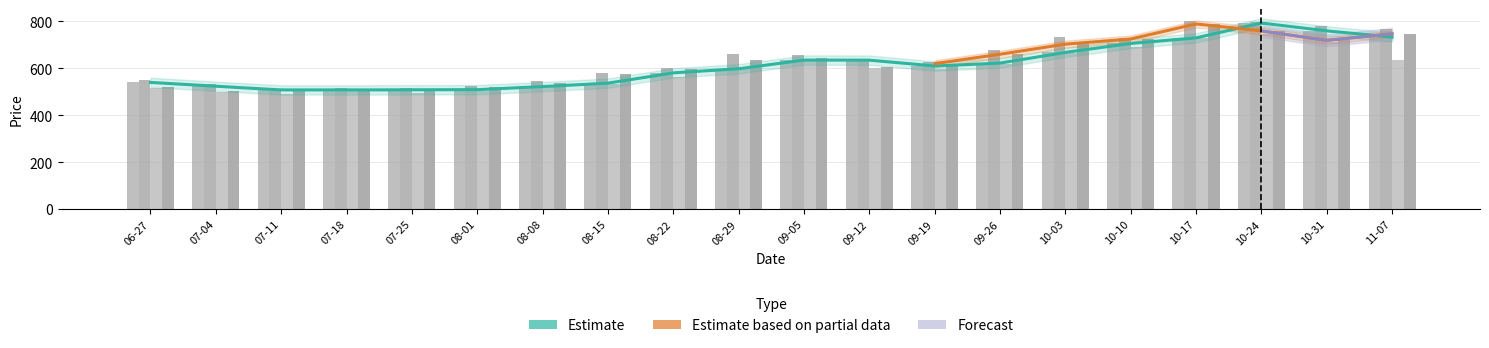

What is the label of the 13th bar from the left?

09-19